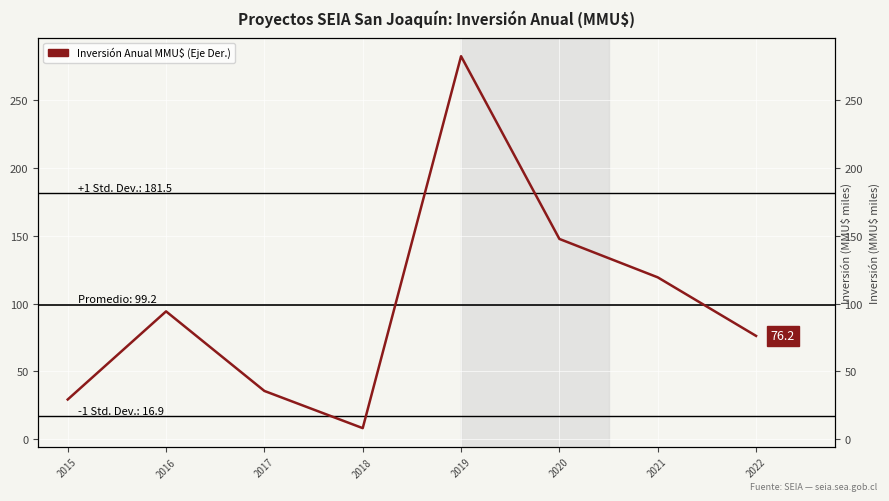

What is the greatest value displayed?

282.7